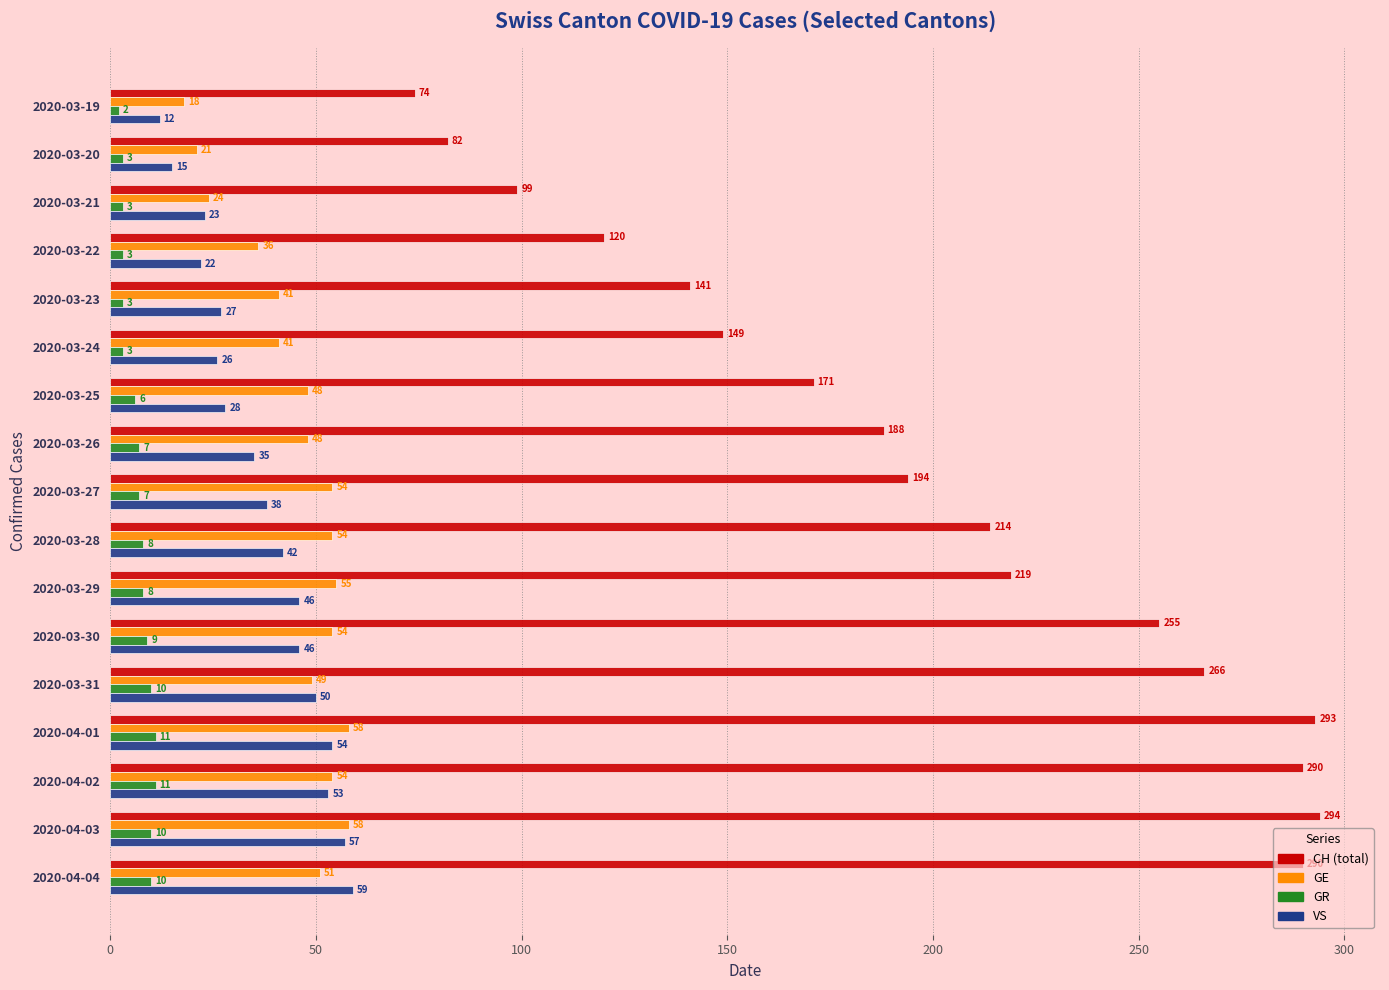

What is the sum of all CH (total) values?

3339